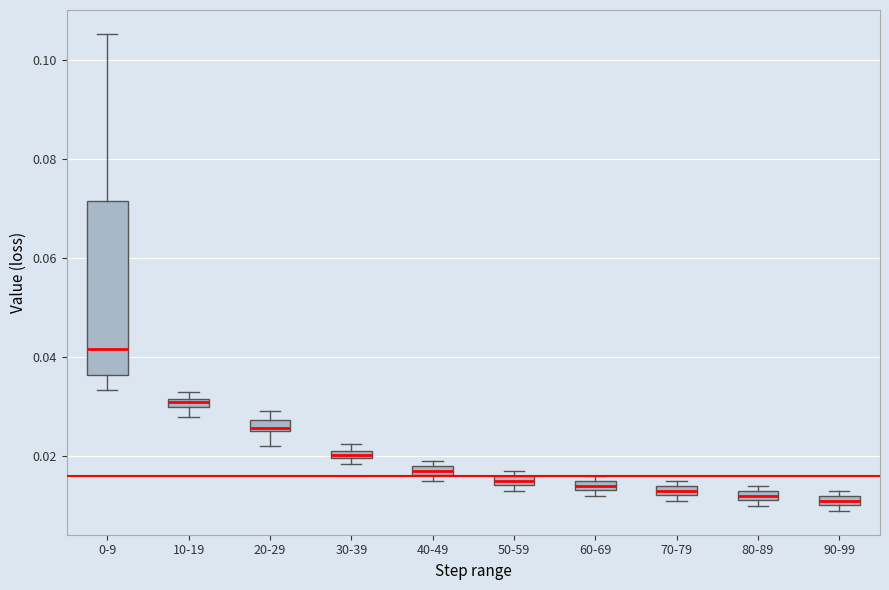

Where is the lower edge of the box for 10-19 on the y-axis? The values are not printed on the chart, so give them approximately, as read against the axis.

0.030